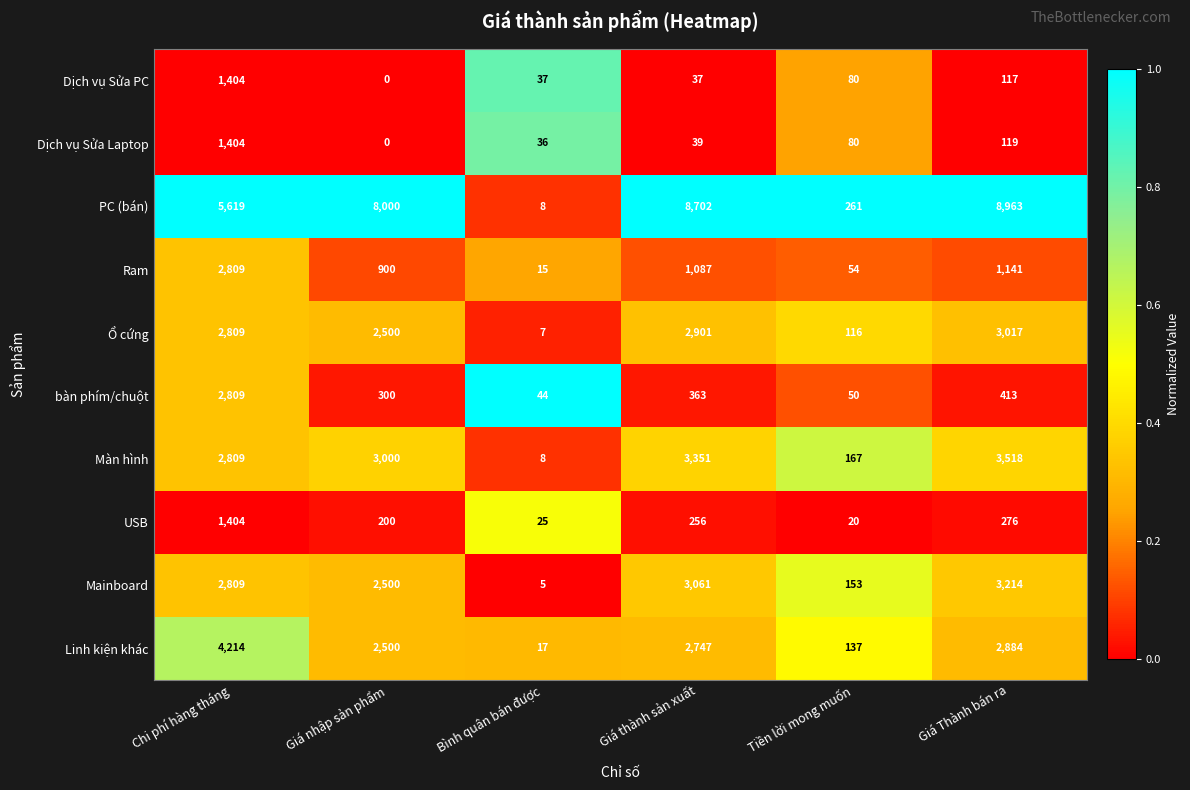

True or false: Dịch vụ Sửa PC has a value of 2460 at Chi phí hàng tháng.

False